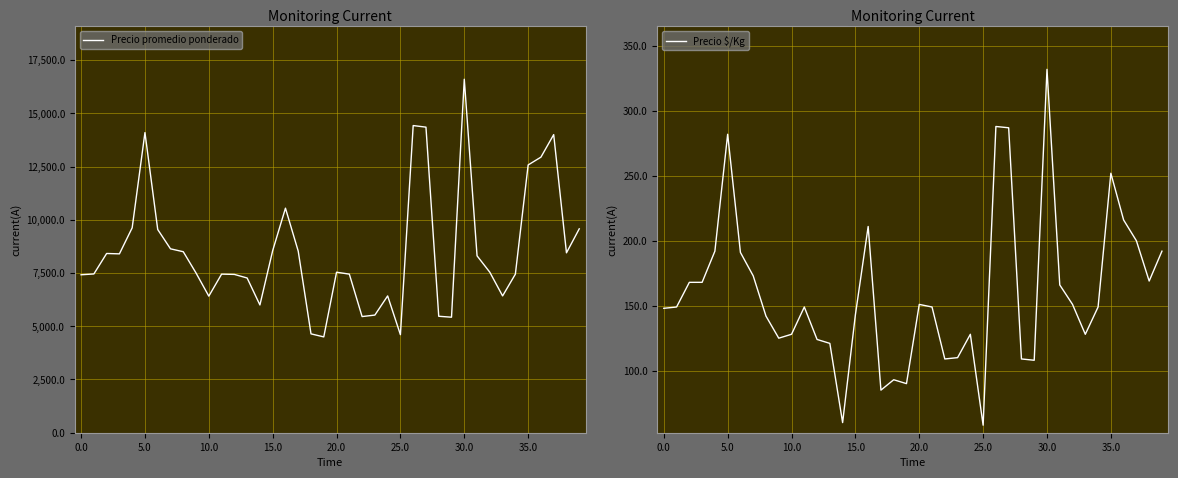

What is the average value of the Precio $/Kg series?

160